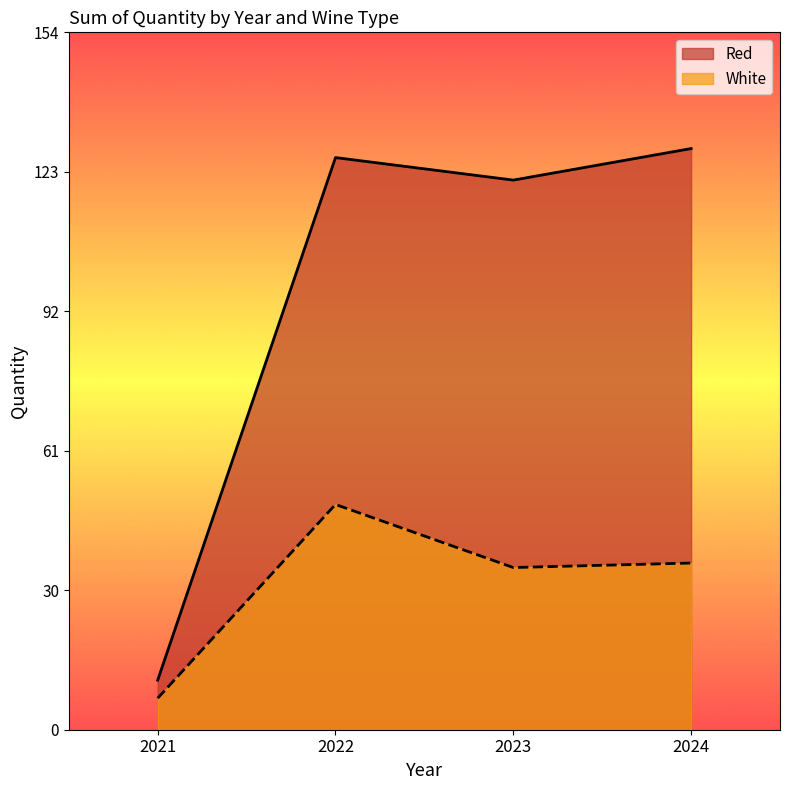

Reading left to right, transcribe all the data shown in this chart.

Red: 11	127	122	129
White: 7	50	36	37